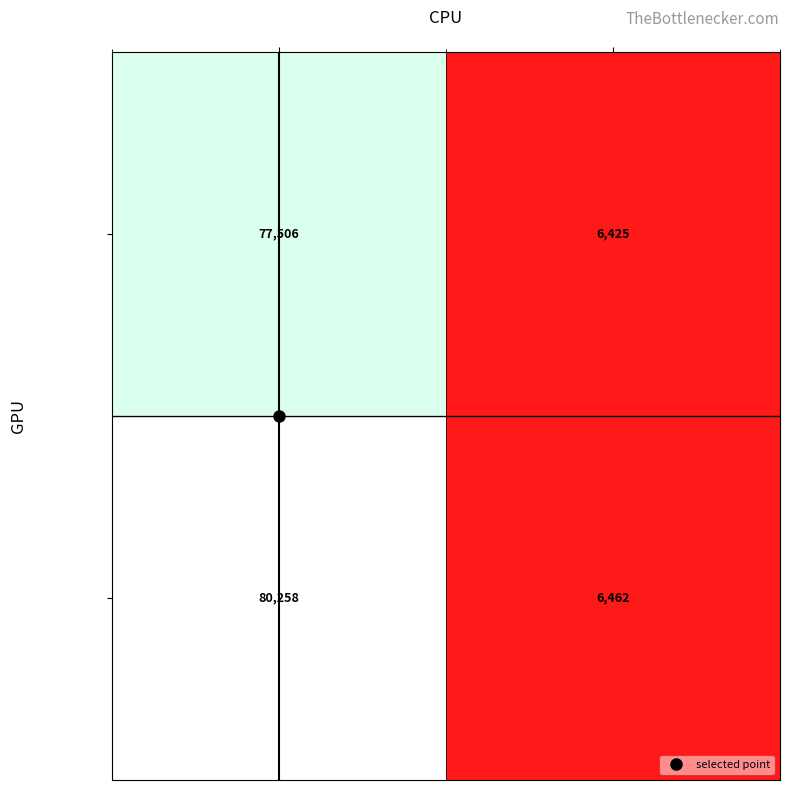

What is the difference between the maximum and minimum values in the 128339949 series?

73796